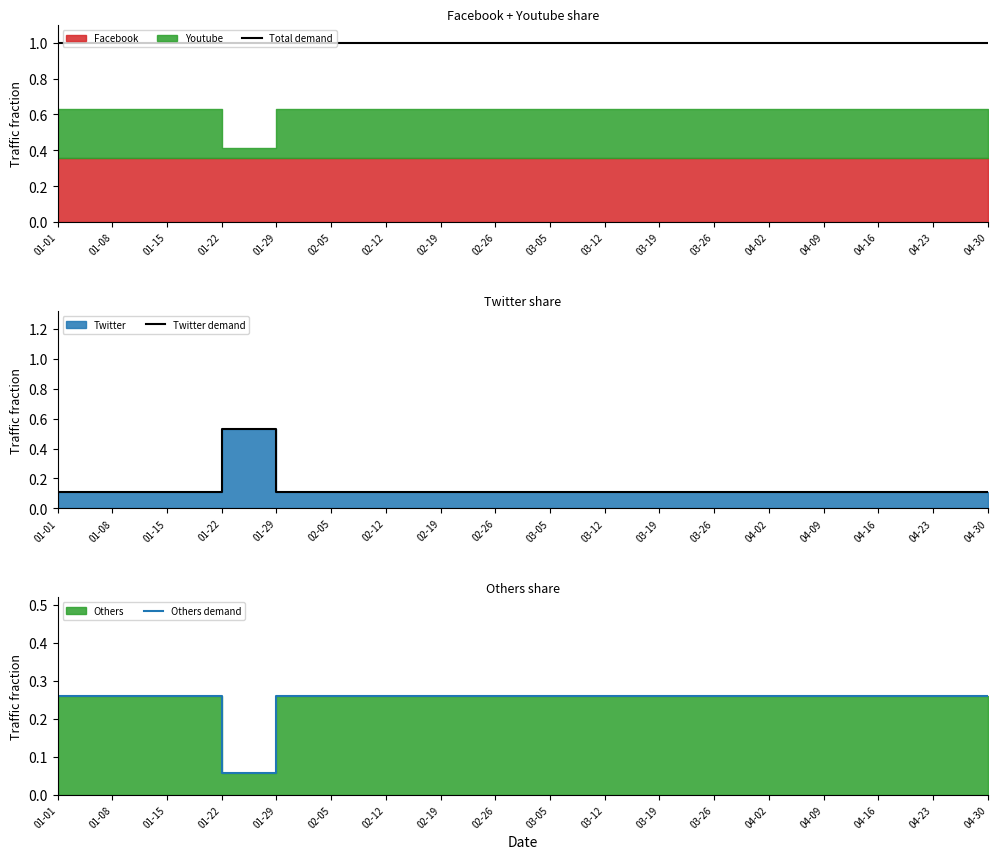

True or false: Twitter demand and Total demand cross at least once.

False